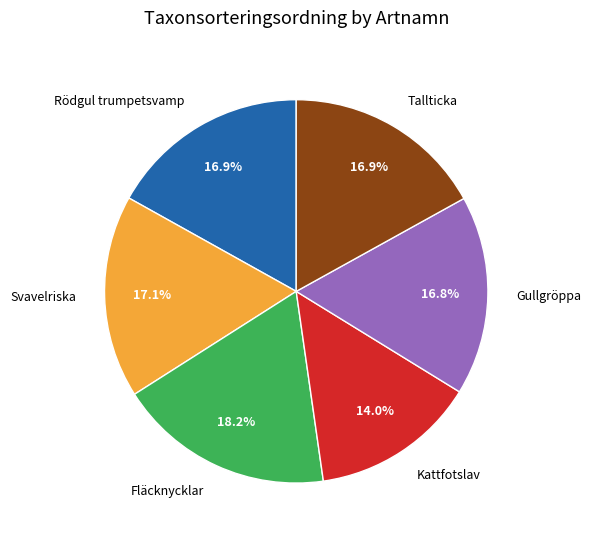

Count the number of slices in the pie.

6